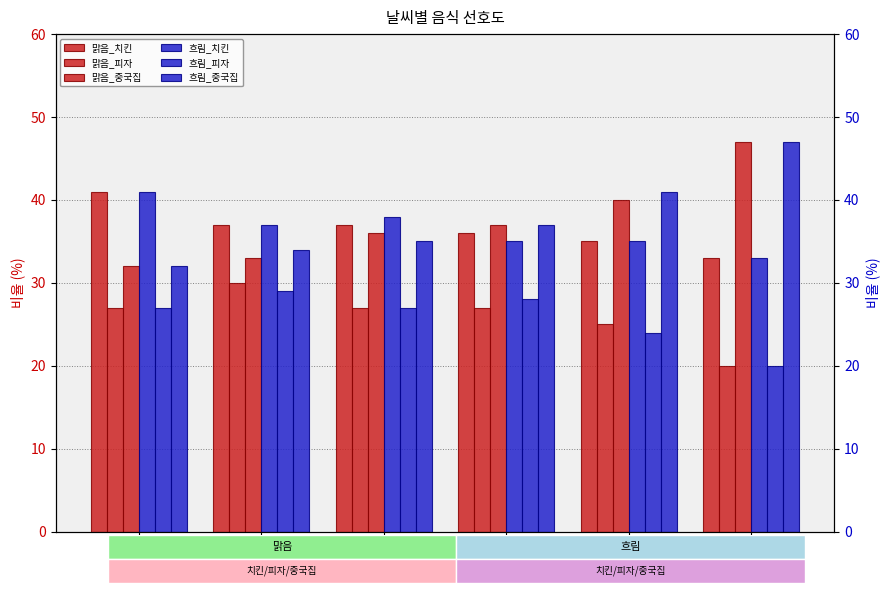

What are all the series names shown in the legend?

맑음_치킨, 맑음_피자, 맑음_중국집, 흐림_치킨, 흐림_피자, 흐림_중국집